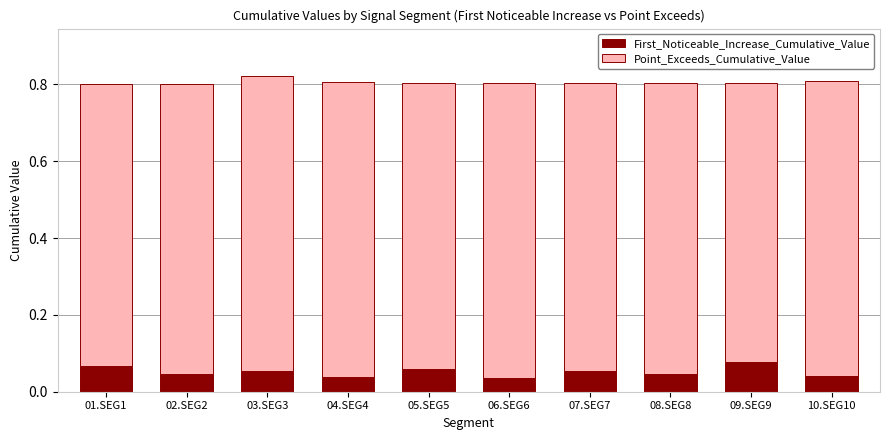

What is the sum of all First_Noticeable_Increase_Cumulative_Value values?

0.5